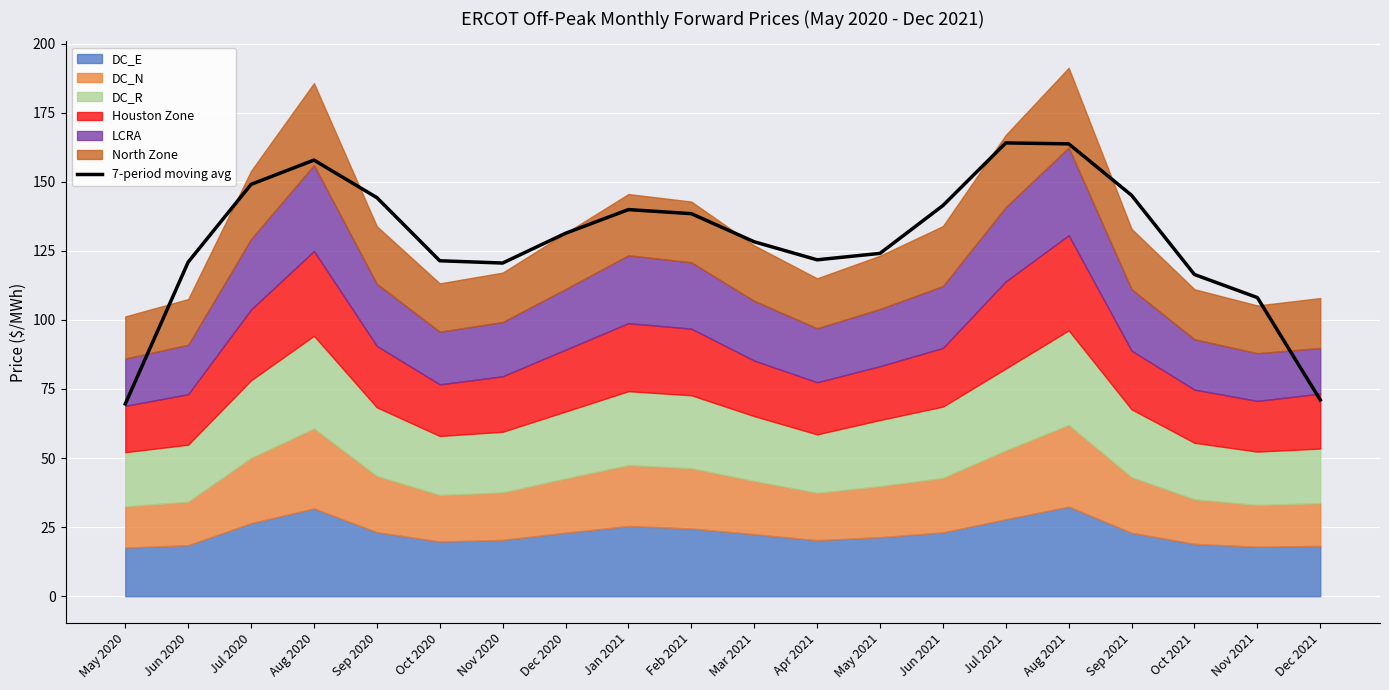

Rank the categories by value from highest to lowest.

Jul 2021, Aug 2021, Aug 2020, Jul 2020, Sep 2021, Sep 2020, Jun 2021, Jan 2021, Feb 2021, Dec 2020, Mar 2021, May 2021, Apr 2021, Oct 2020, Jun 2020, Nov 2020, Oct 2021, Nov 2021, Dec 2021, May 2020